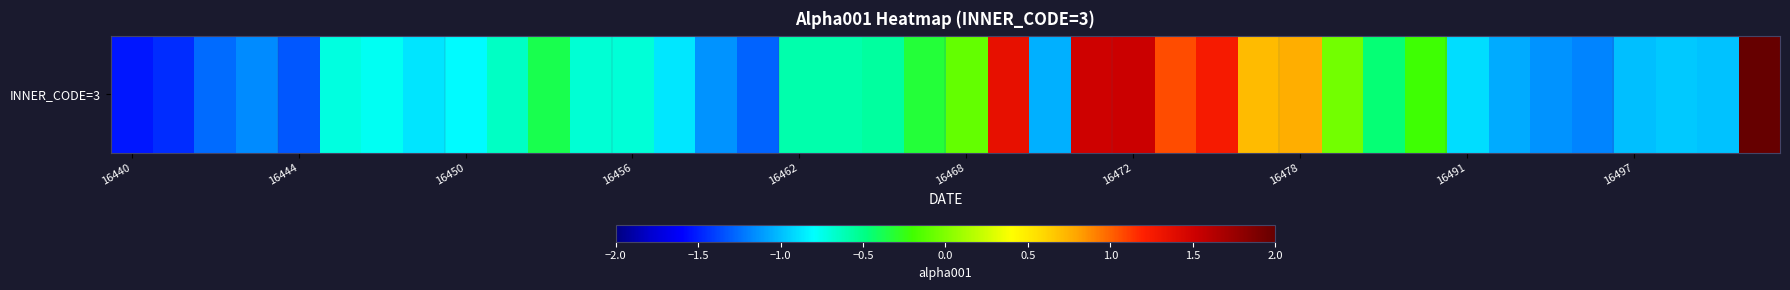

What is the difference between the maximum and minimum values?

3.6